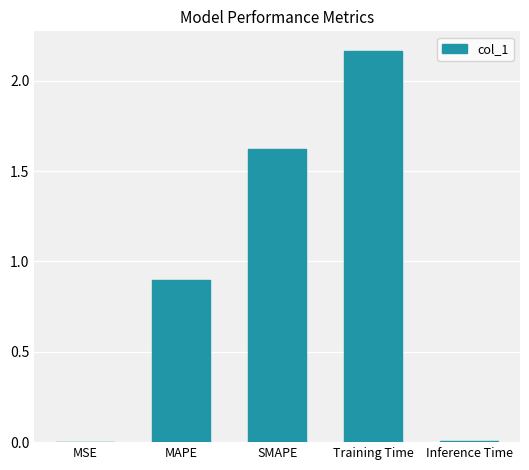

Which has a higher value, MSE or MAPE?

MAPE